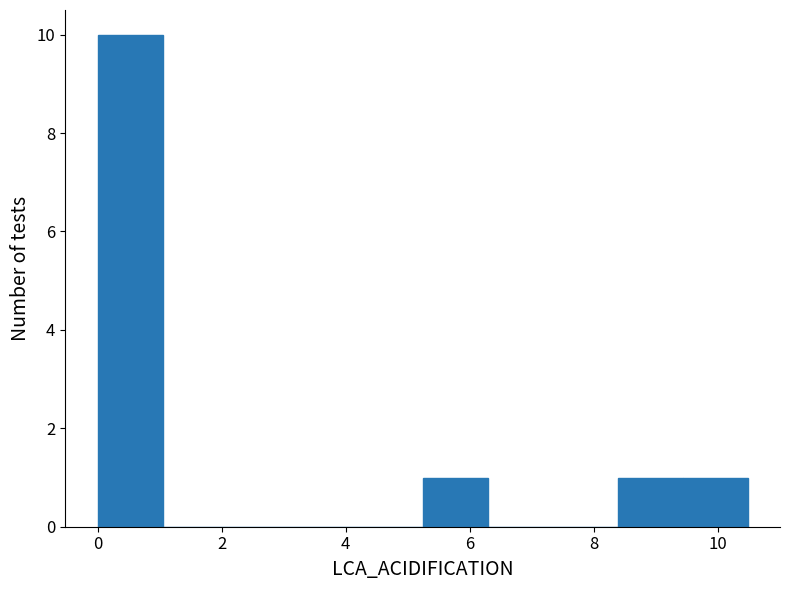

Reading left to right, transcribe this chart: for each bar, give the range it covers on the x-axis and its height. Neither the bar edges nor the heights are printed on the chart, so give them approximately, as read against the axes.

0.0 to 1.0: 10
1.0 to 2.0: 0
2.0 to 3.2: 0
3.2 to 4.2: 0
4.2 to 5.2: 0
5.2 to 6.2: 1
6.2 to 7.4: 0
7.4 to 8.4: 0
8.4 to 9.4: 1
9.4 to 10.4: 1